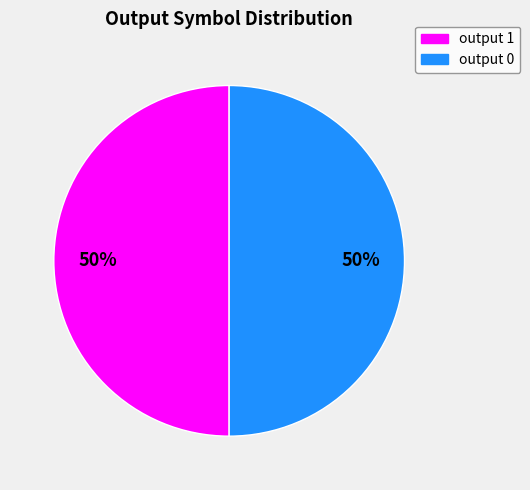

To the nearest percent, what percentage of the pie is output 1?

50%